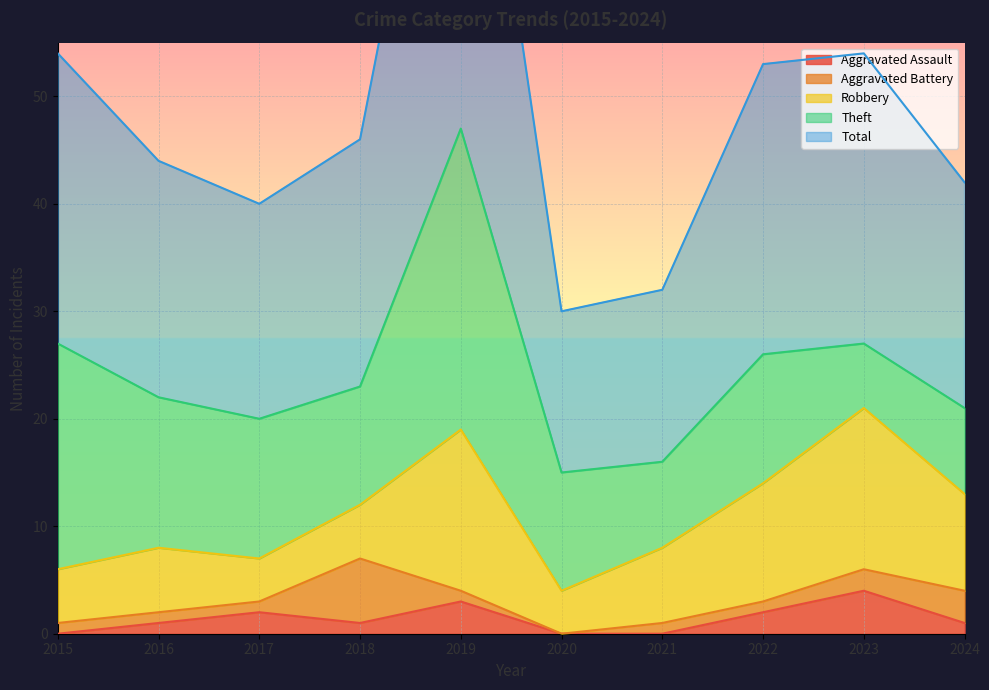

Which category has the highest value across all series?

2019